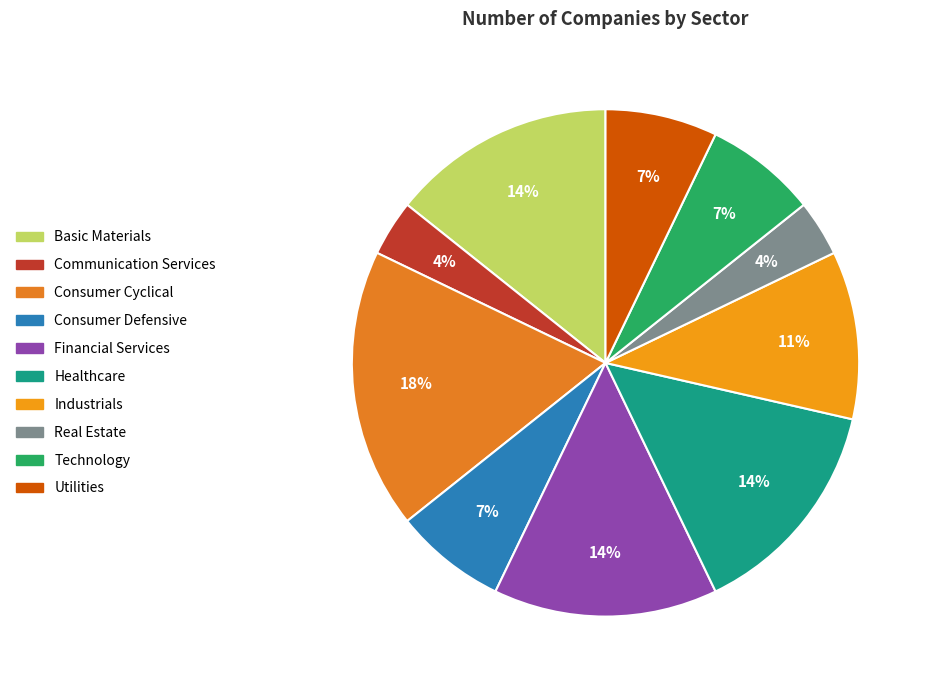

Rank the categories by value from lowest to highest.

Communication Services, Real Estate, Consumer Defensive, Technology, Utilities, Industrials, Basic Materials, Financial Services, Healthcare, Consumer Cyclical